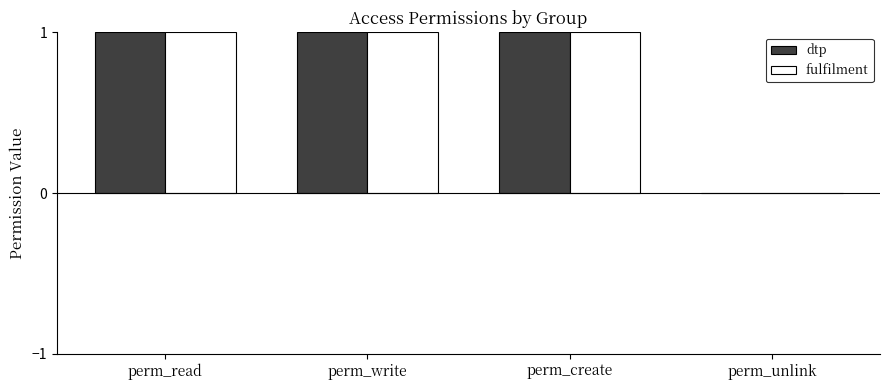

True or false: dtp has a value of -1 at perm_unlink.

False